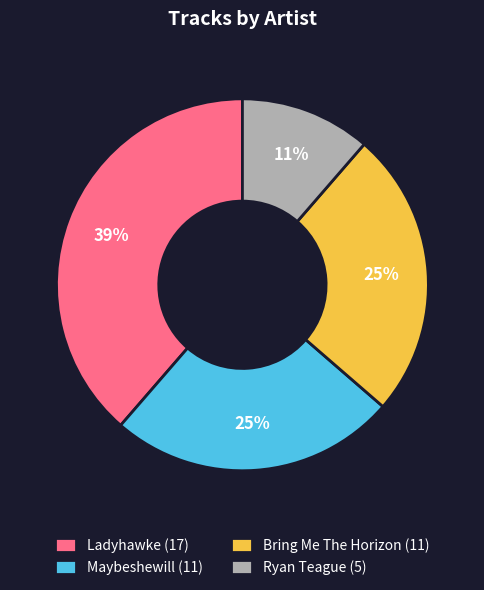

Is it true that Maybeshewill (11) is 25% of the pie?

True